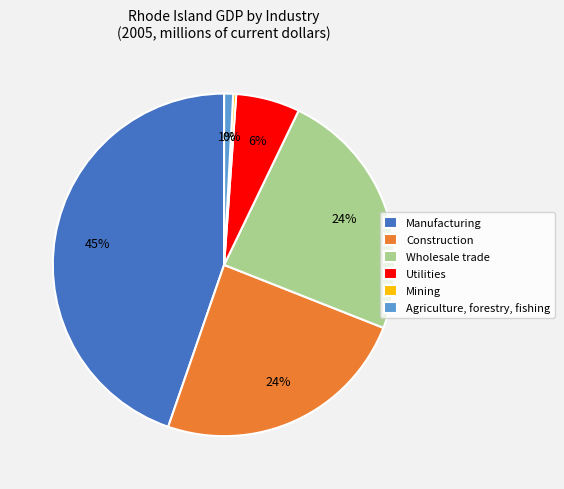

Which slice is the largest?

Manufacturing